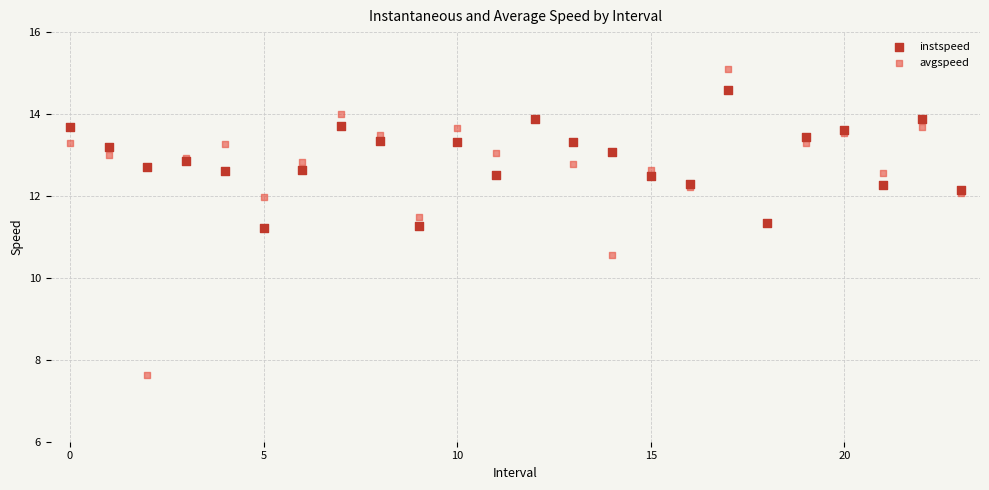

Which series contains the lowest Y value?

avgspeed